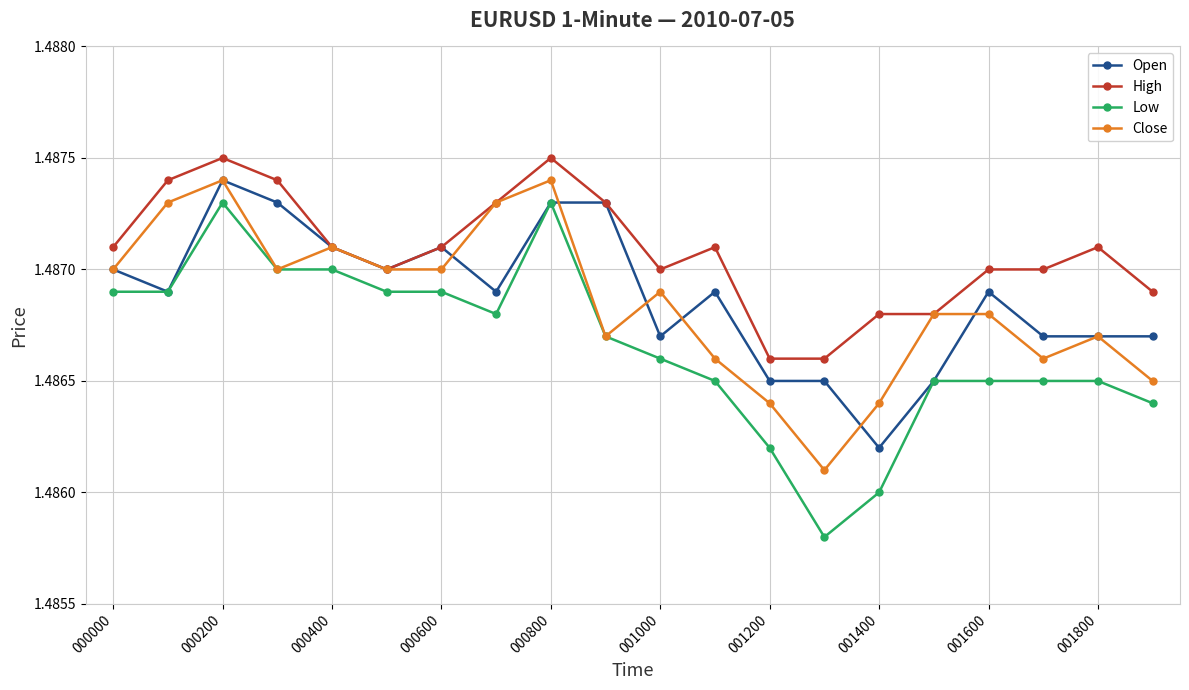

How many data points does each series have?

20